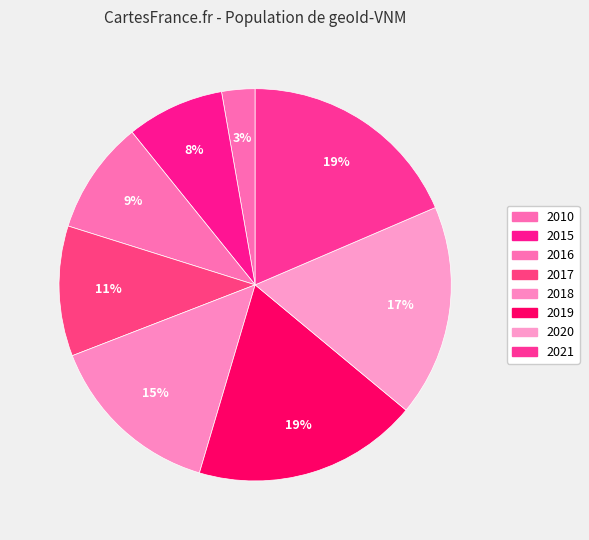

To the nearest percent, what is the combined percentage of 2017 and 2020?

28%